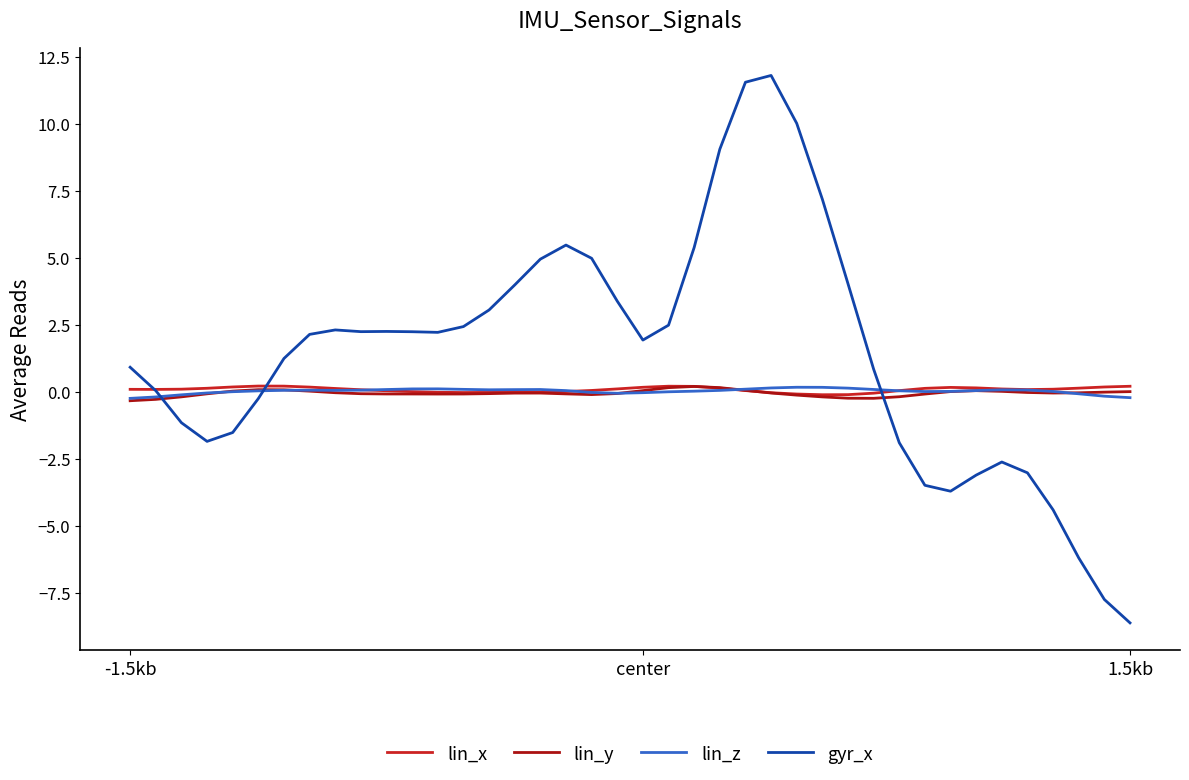

What is the maximum value shown in the chart?

11.8